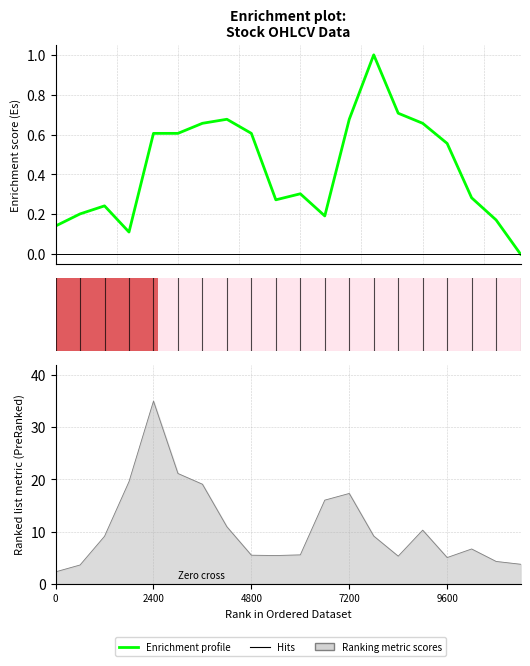

What is the difference between the values at 16 and 9?

0.3